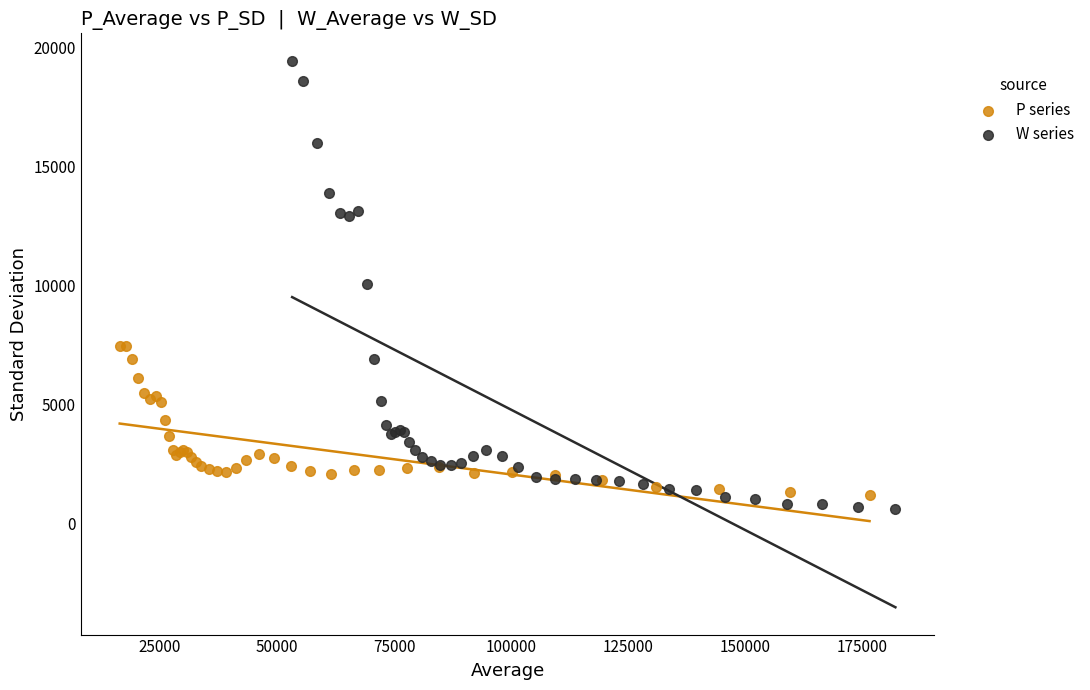

Which series reaches the maximum Y coordinate?

W series